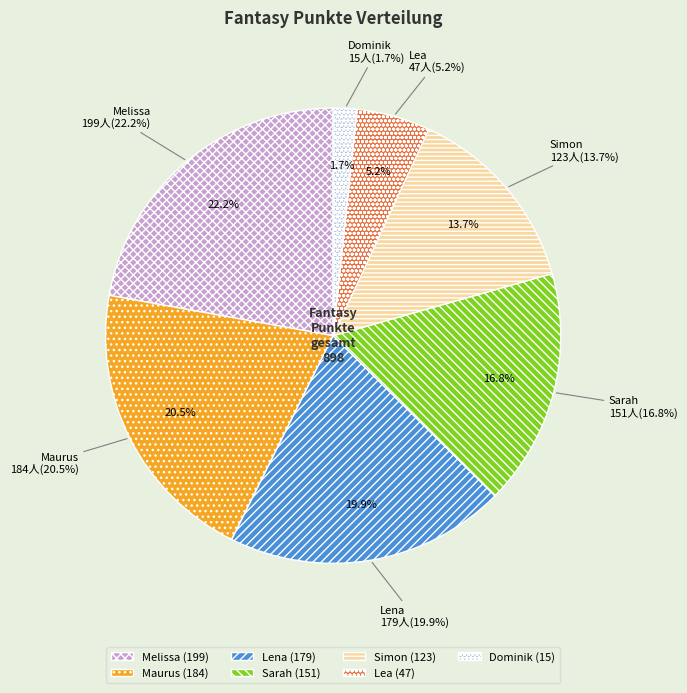

The Melissa slice represents 16% of the pie. True or false?

False